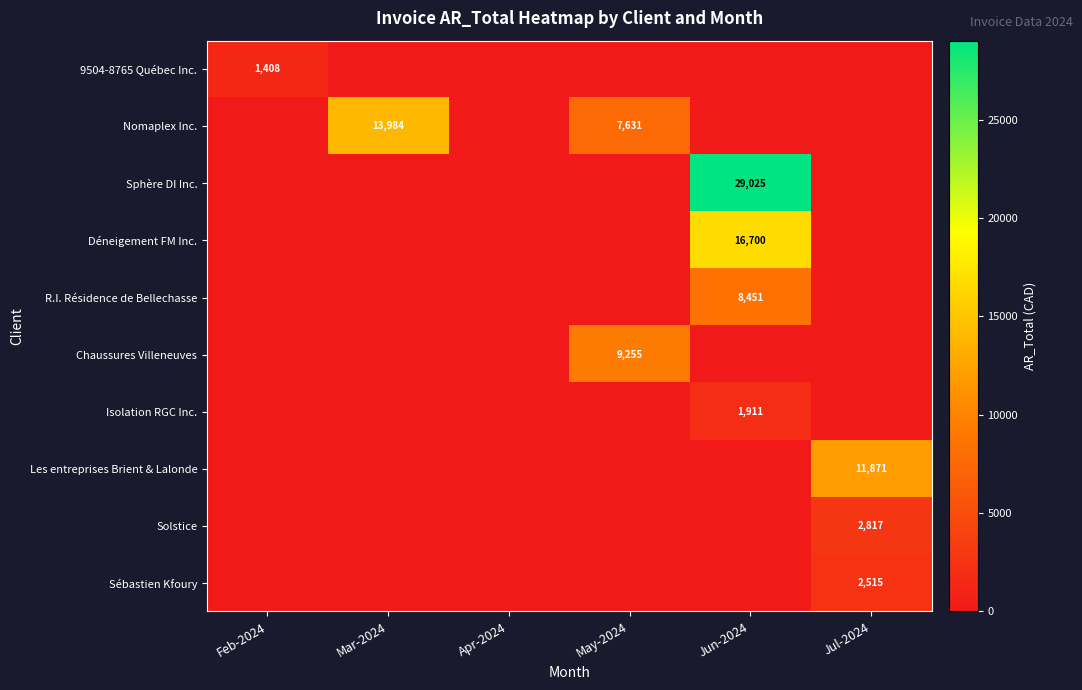

The Sébastien Kfoury series shows 800 at Jul-2024. True or false?

False